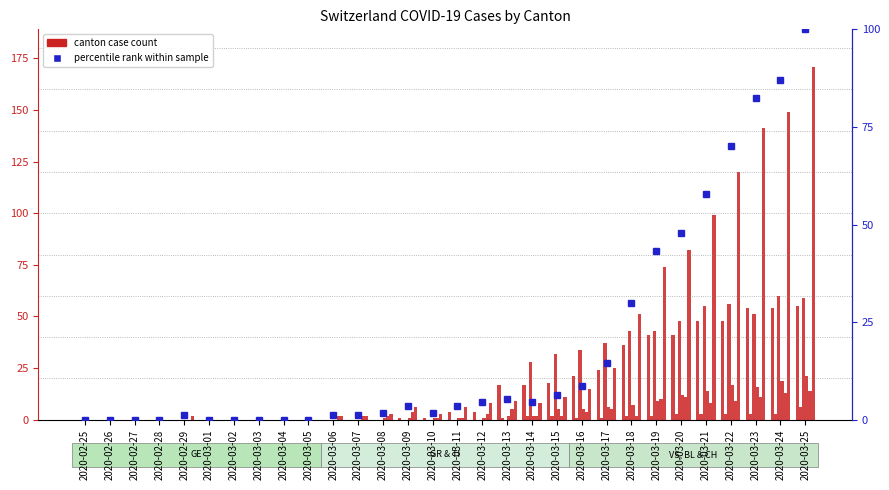

The CH series shows 56 at 2020-03-25. True or false?

False